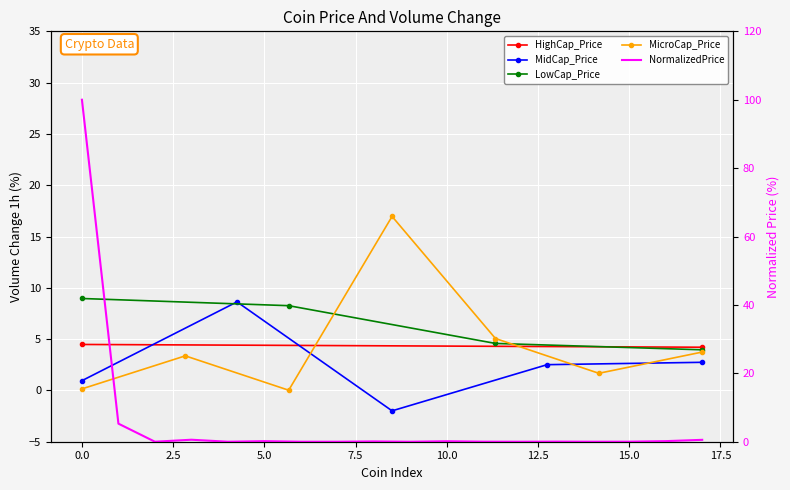

What is the maximum value shown in the chart?

100.0